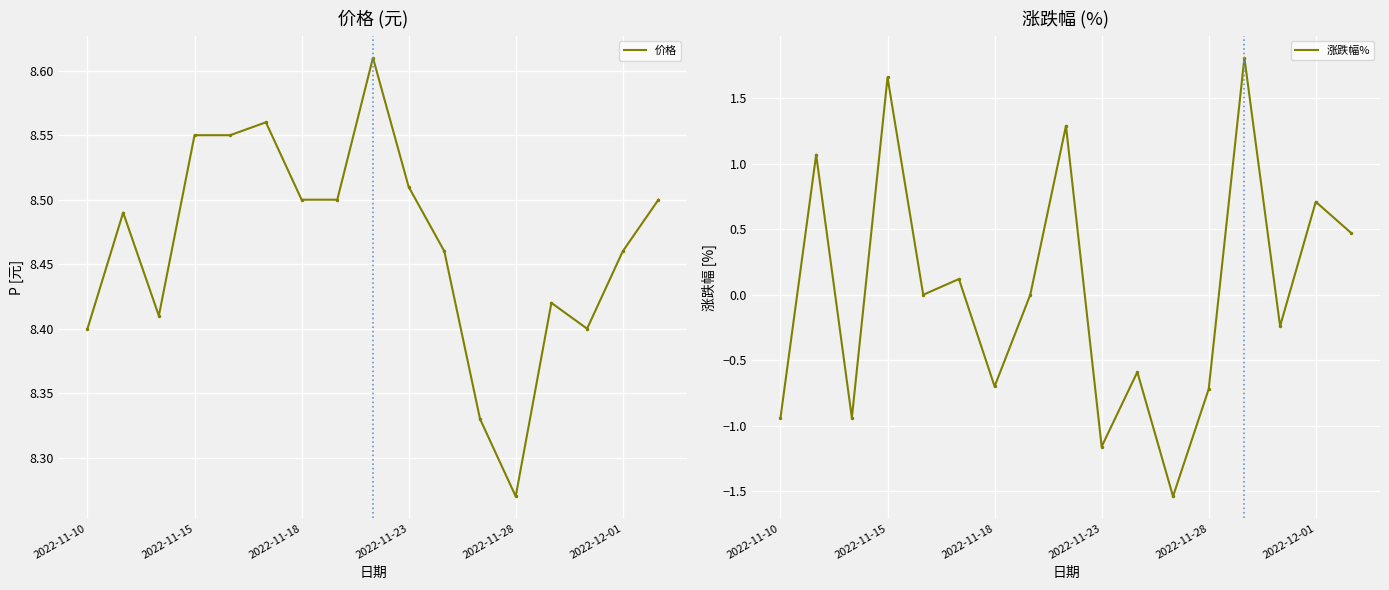

The value of 涨跌幅% at 2022-11-10 is -0.4. True or false?

False